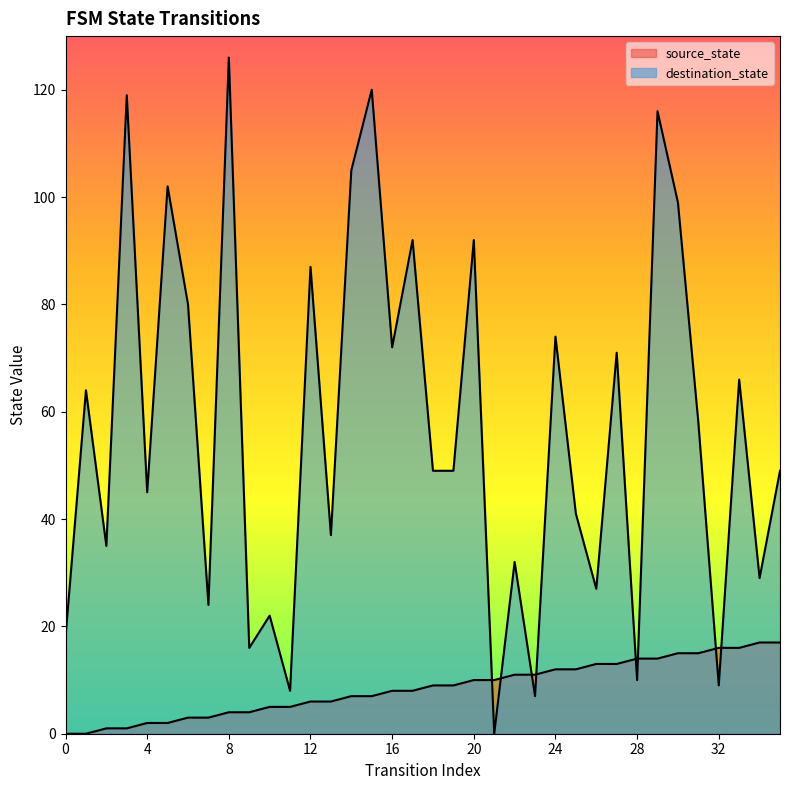

Reading left to right, extract all data points from this chart.

source_state: 0	0	1	1	2	2	3	3	4	4	5	5	6	6	7	7	8	8	9	9	10	10	11	11	12	12	13	13	14	14	15	15	16	16	17	17
destination_state: 18	64	35	119	45	102	80	24	126	16	22	8	87	37	105	120	72	92	49	49	92	0	32	7	74	41	27	71	10	116	99	58	9	66	29	49